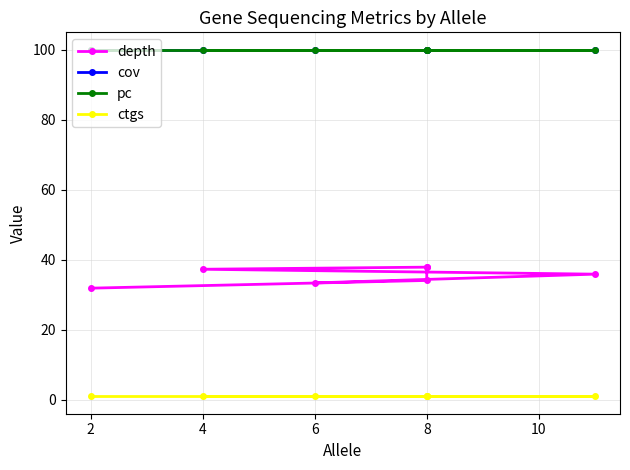

Is it true that ctgs equals 1.7 at 6?

False